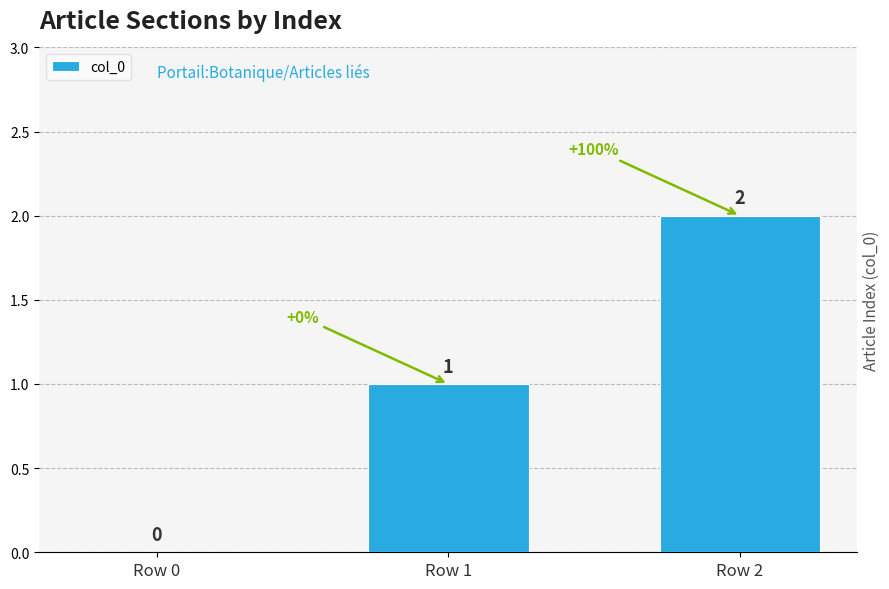

Does the chart contain stacked bars?

No